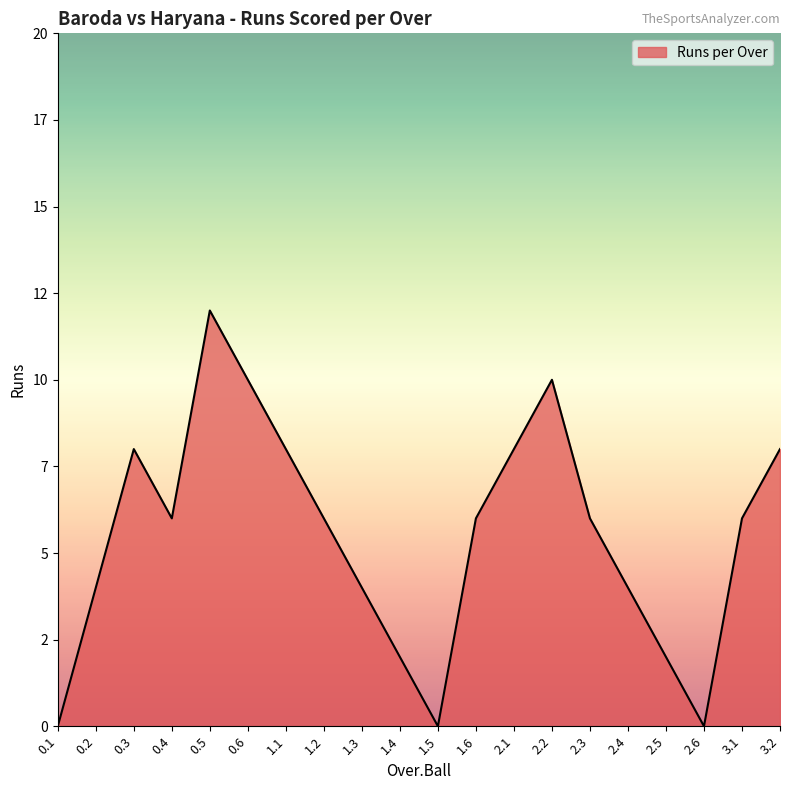

Does the chart have visible grid lines?

No